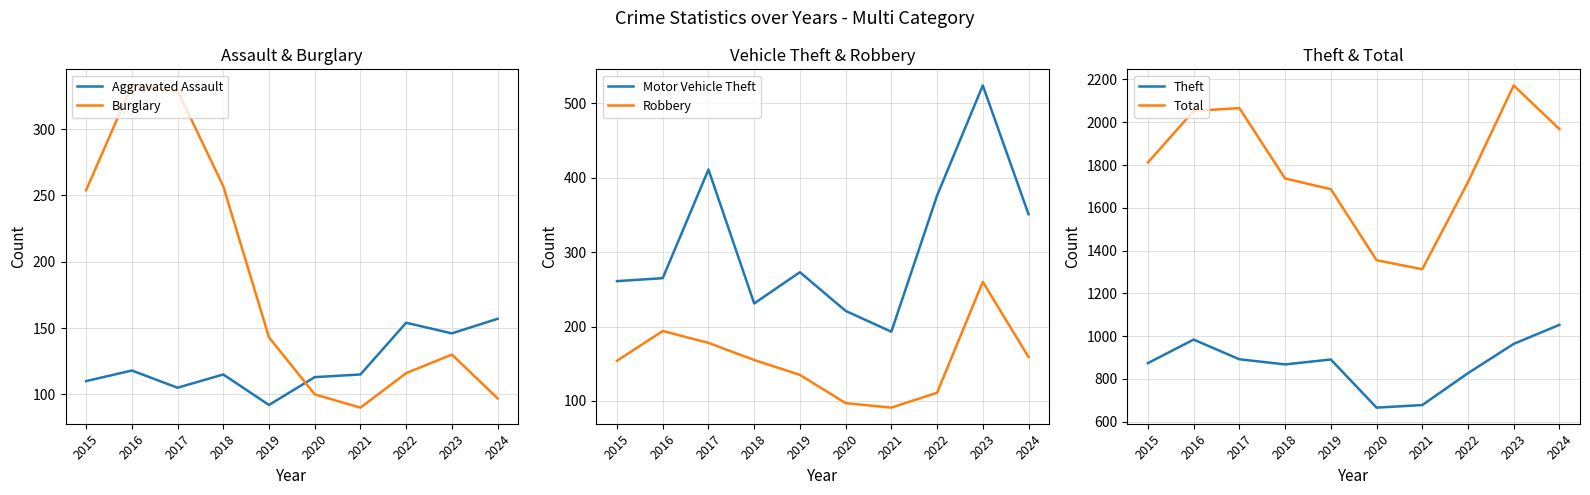

What is the minimum value for Motor Vehicle Theft?

193